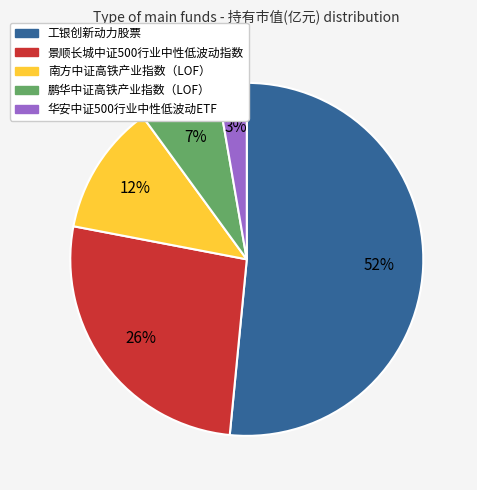

Does 鹏华中证高铁产业指数（LOF） account for over 50% of the chart?

No